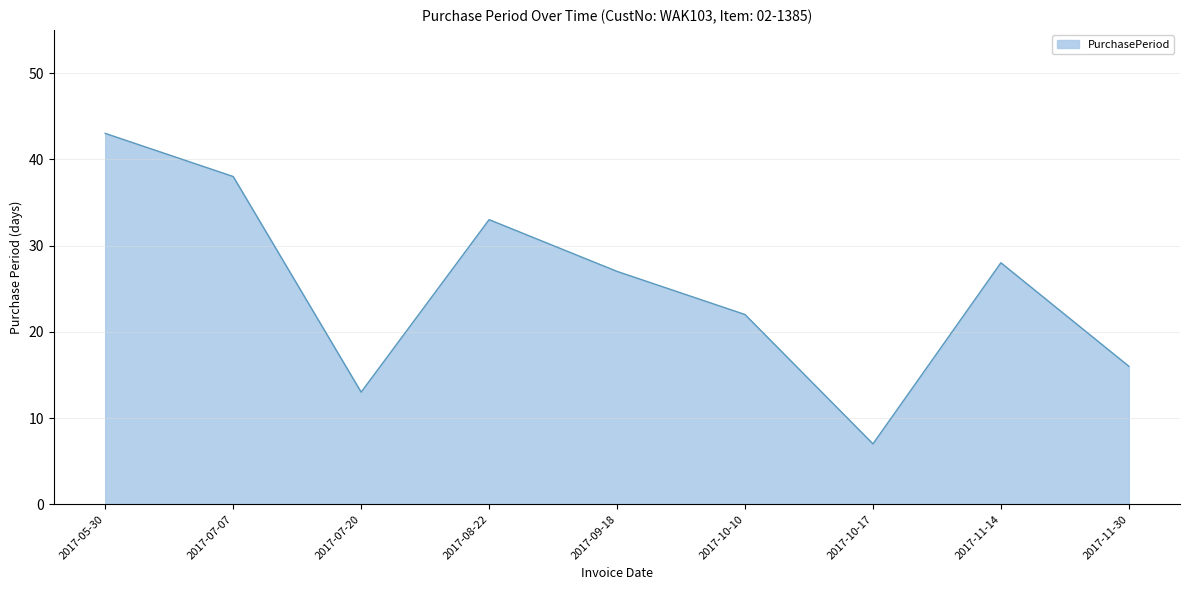

What position from the left is 2017-07-07?

2